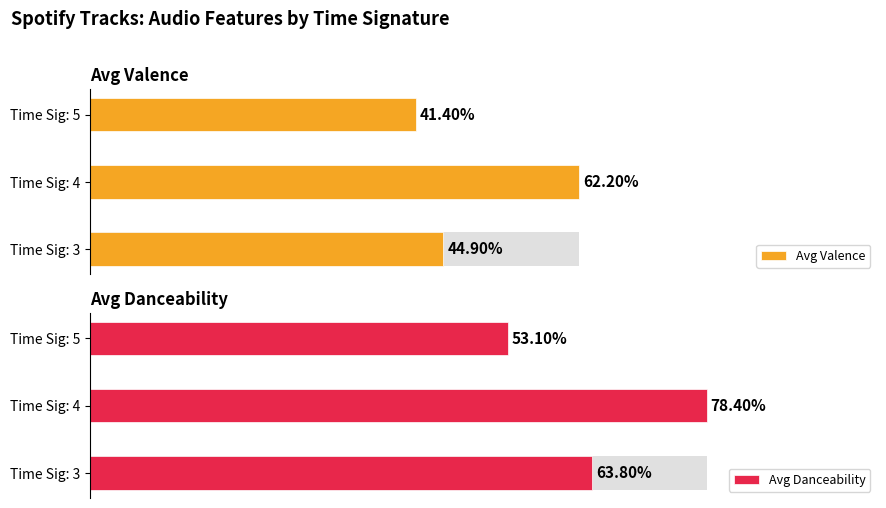

List the series in order of their peak value, highest first.

Avg Danceability, Avg Valence